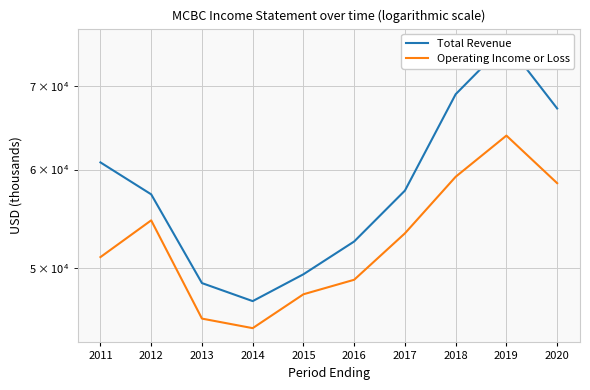

True or false: Operating Income or Loss and Total Revenue intersect in this chart.

False